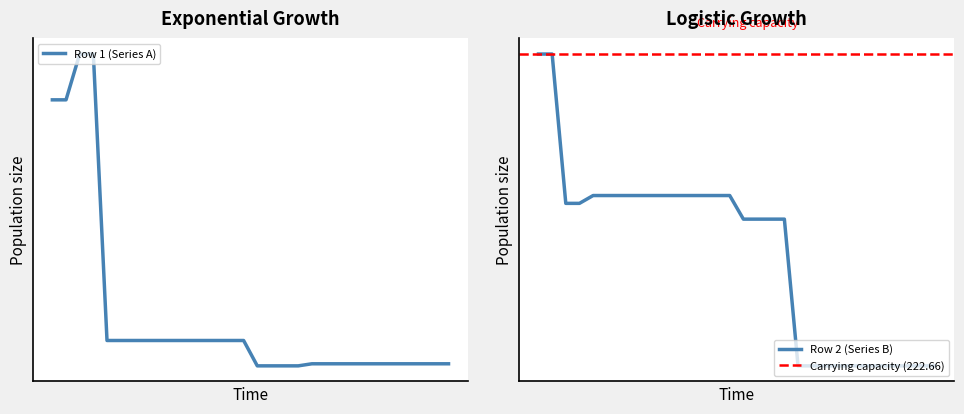

Which series has the largest total across all categories?

Row 2 (Series B)